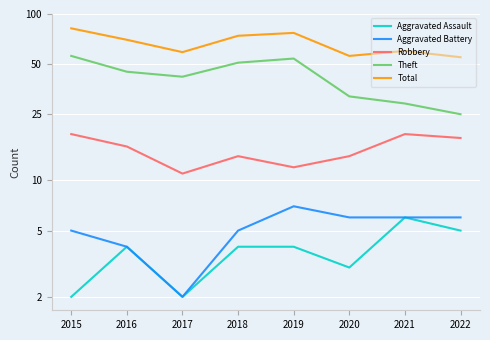

True or false: Aggravated Assault and Total cross at least once.

False